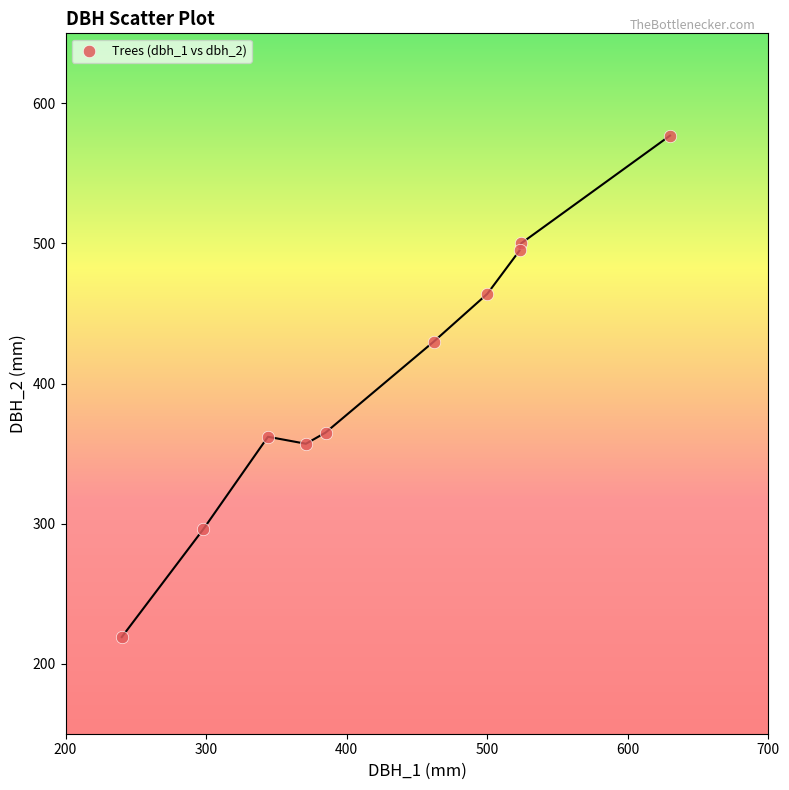

What is the average X value?

428